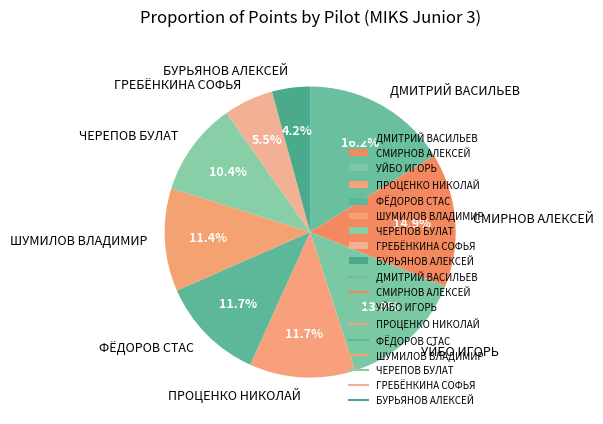

How many segments does this pie chart have?

9